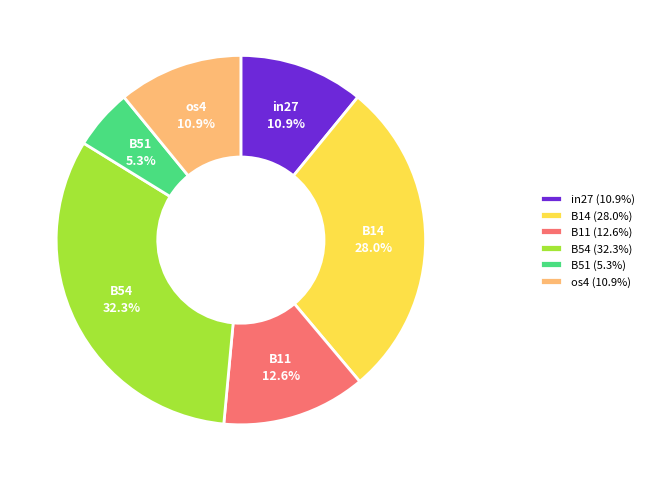

To the nearest percent, what percentage of the pie is B14?

28%